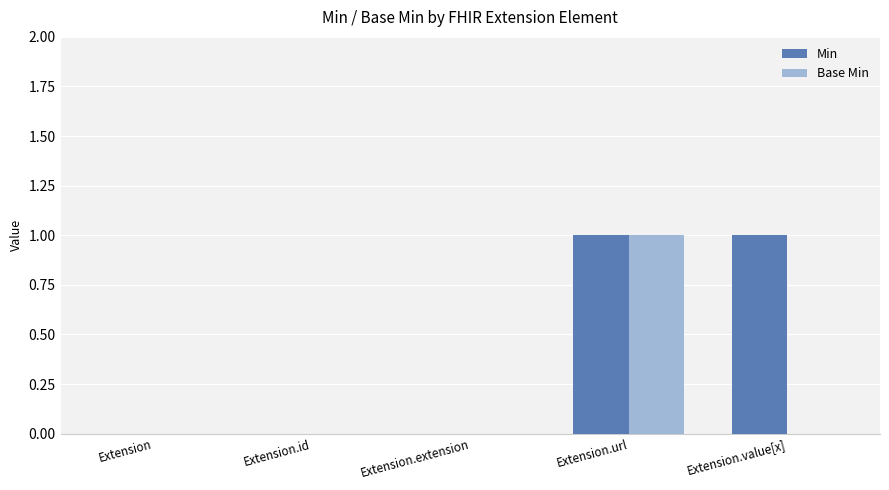

True or false: Min has a value of 1 at Extension.extension.

False